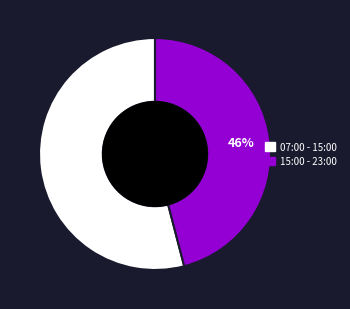

What is the largest slice in the pie chart?

07:00 - 15:00